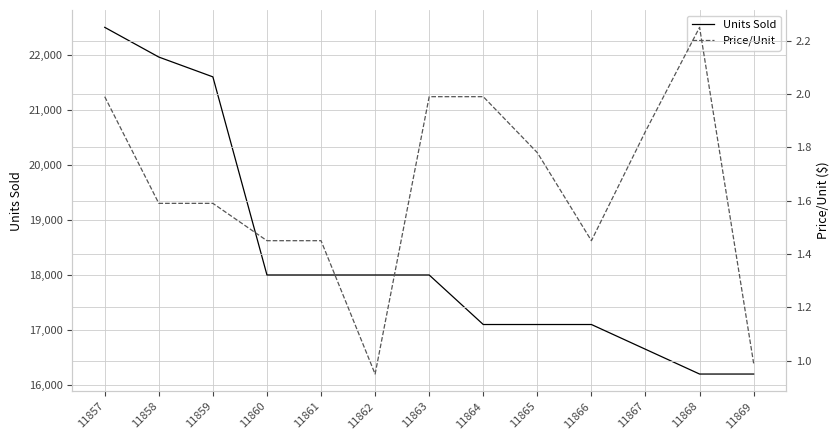

What is the sum of all Price/Unit values?

21.3